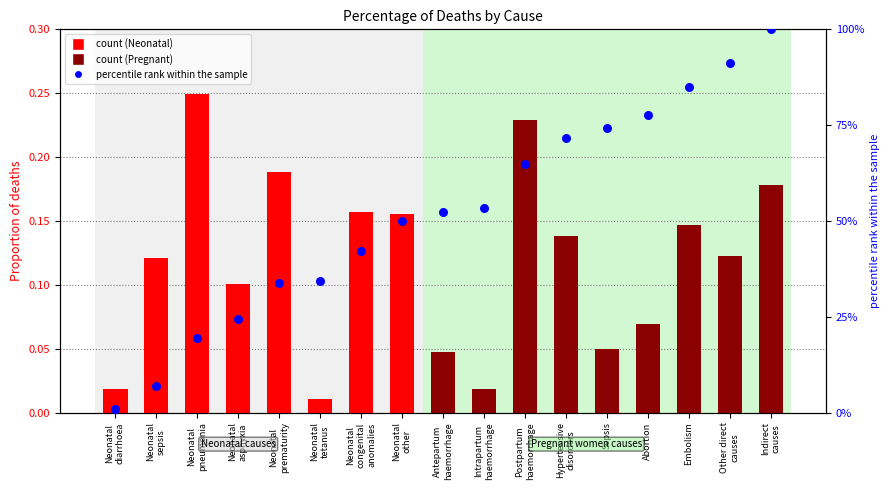

Which has a higher value, Neonatal
pneumonia or Neonatal
asphyxia?

Neonatal
pneumonia